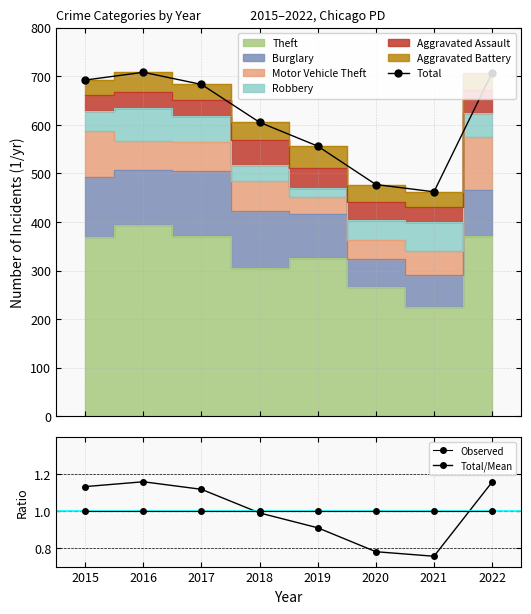

What is the difference between the maximum and minimum values in the Total/Mean series?

0.4